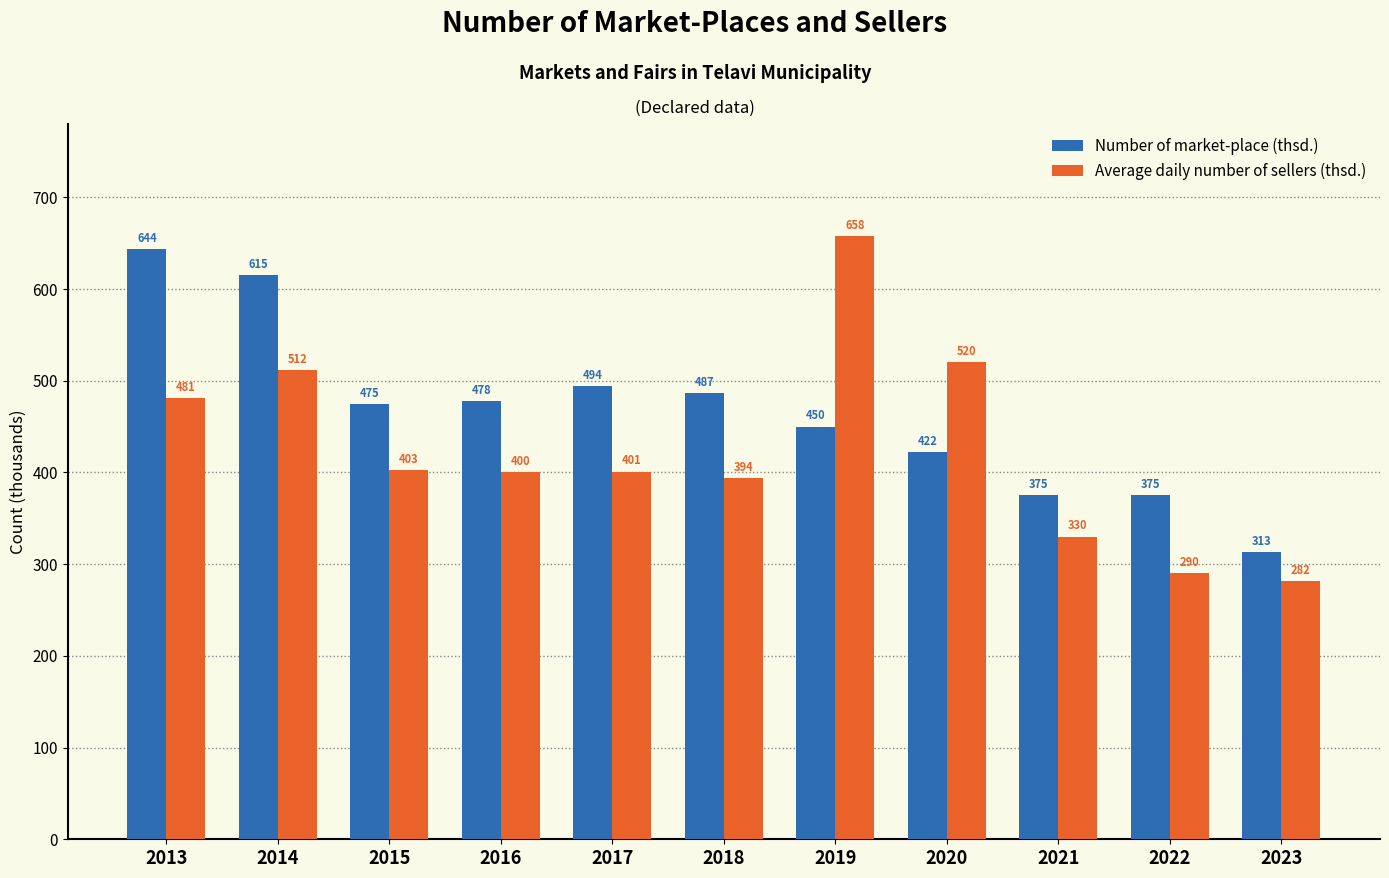

Read the Number of market-place (thsd.) value at 2017.

494